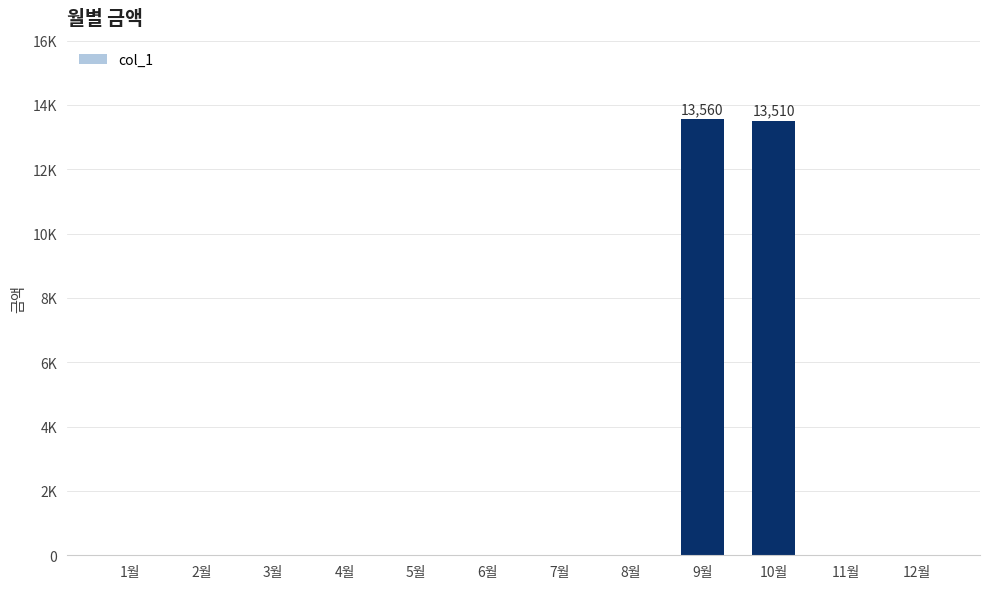

List the labels in order of value, smallest first.

1월, 2월, 3월, 4월, 5월, 6월, 7월, 8월, 11월, 12월, 10월, 9월